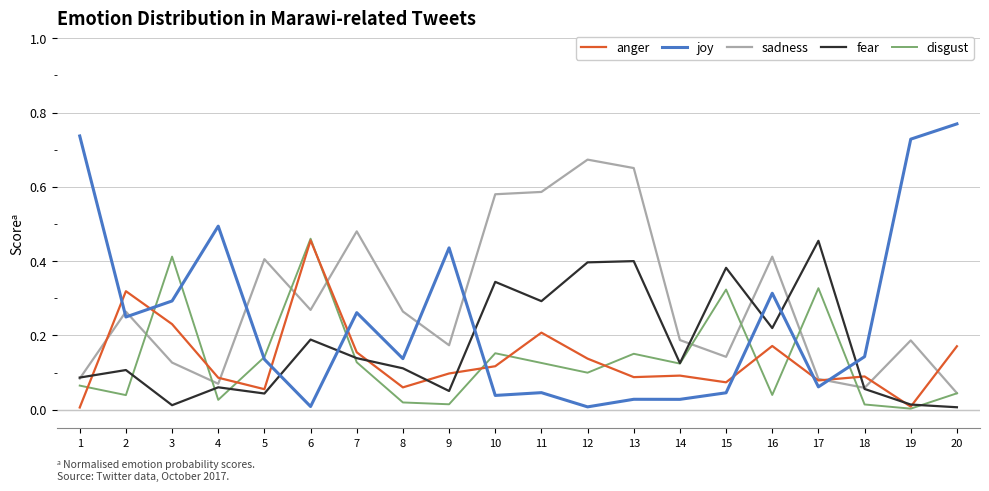

Which series has the widest spread of values?

joy